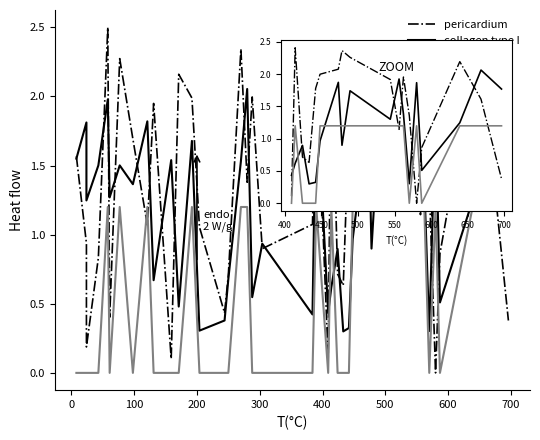

List the series in order of their overall mean, lowest first.

elastin, collagen type I, pericardium